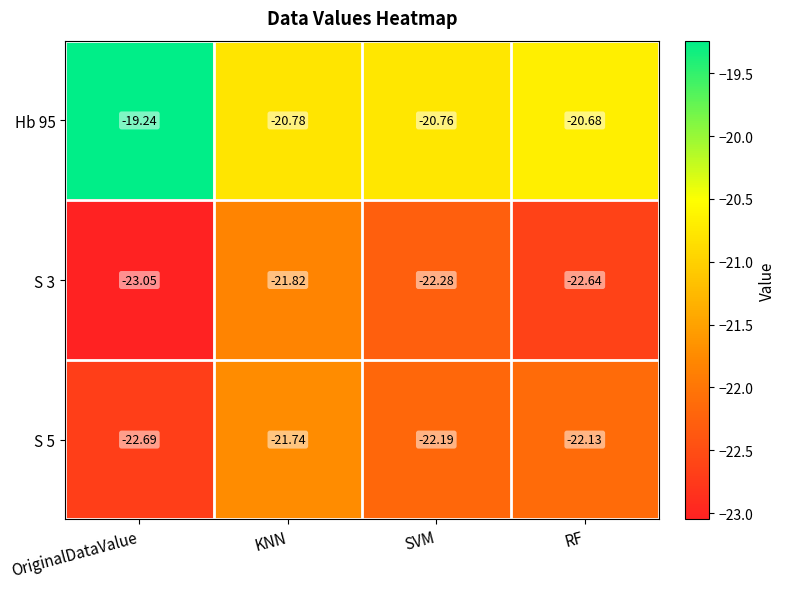

At which category is the sum across all series the highest?

KNN